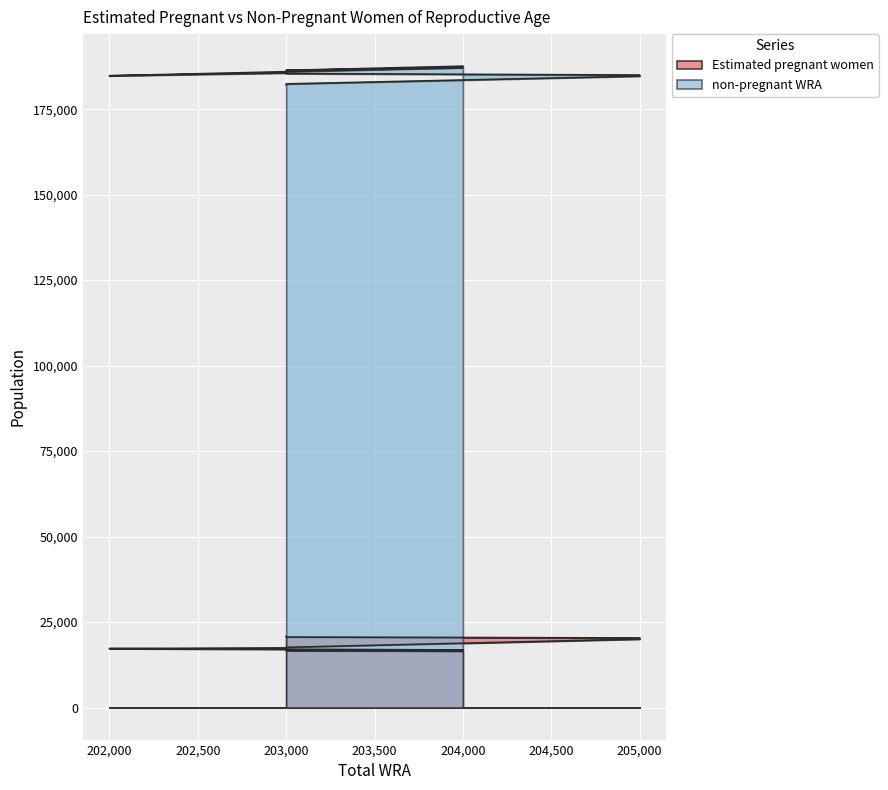

How many interior local valleys does the non-pregnant WRA series have?

2